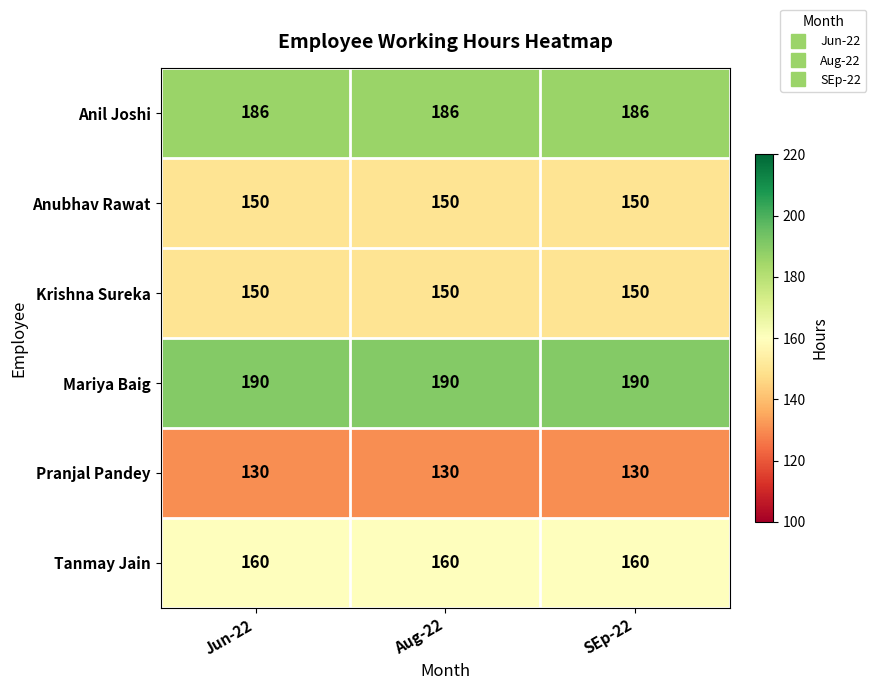

What is the sum of the Tanmay Jain values at Jun-22 and Aug-22?

320